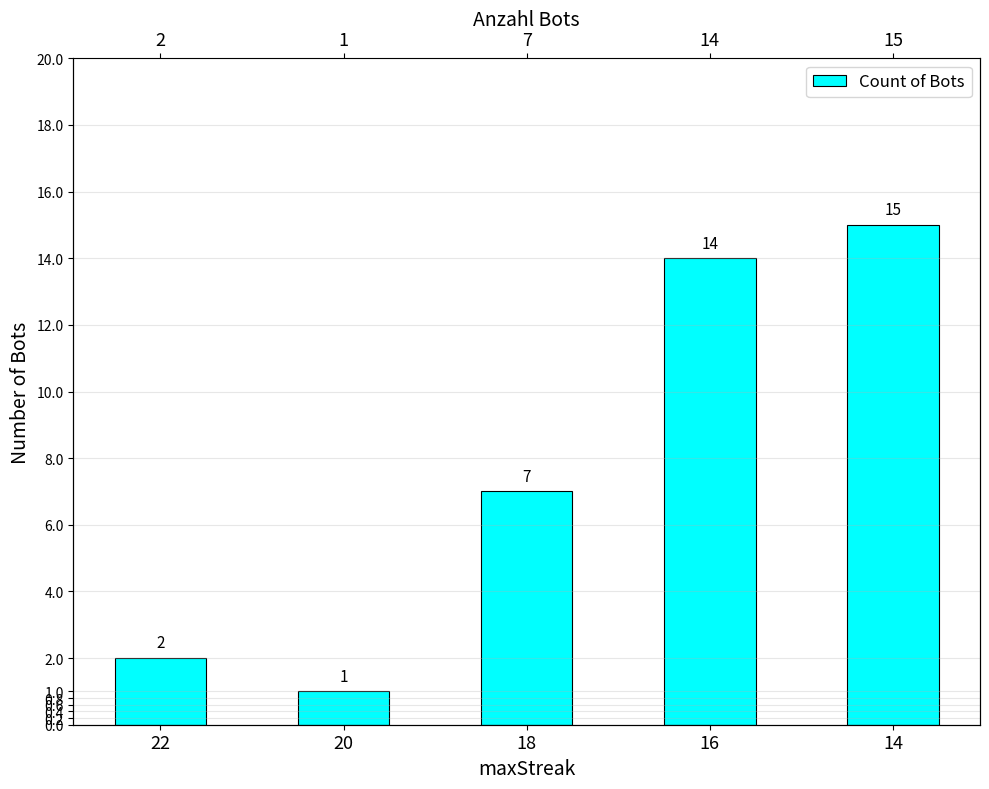

What is the greatest value displayed?

15